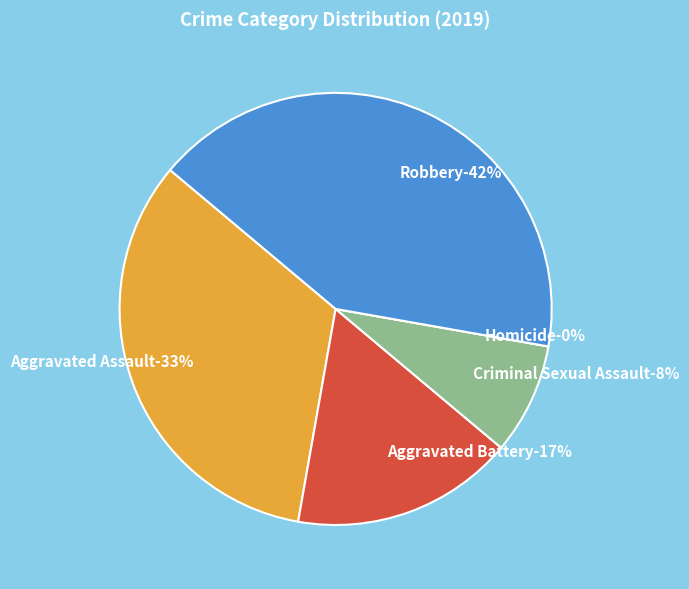

Rank the categories by value from highest to lowest.

Robbery, Aggravated Assault, Aggravated Battery, Criminal Sexual Assault, Homicide